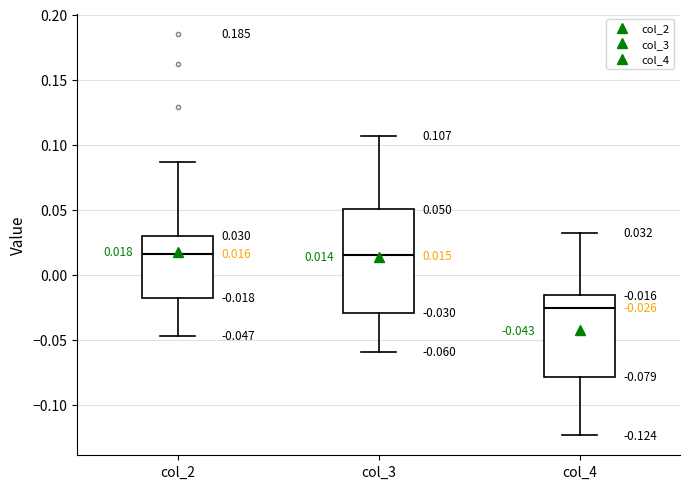

Which box is the tallest, from its lower edge to its upper edge?

col_3